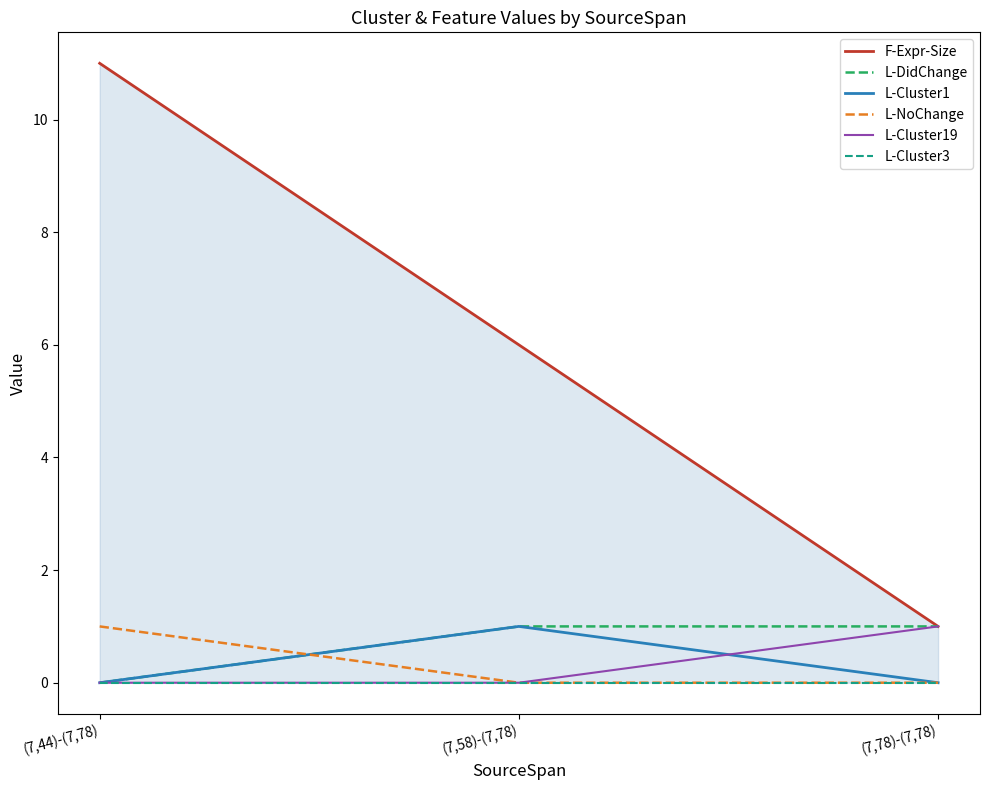

Read the L-Cluster1 value at (7,58)-(7,78).

1